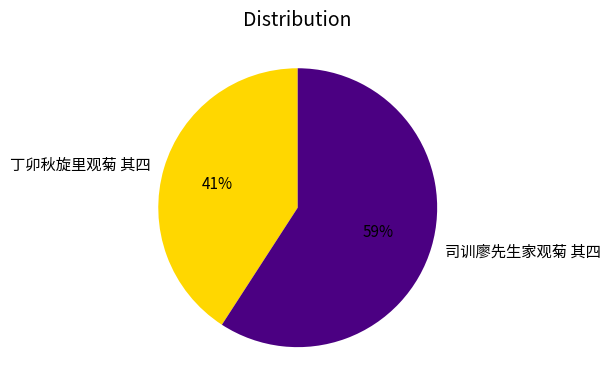

How many slices are in this pie chart?

2